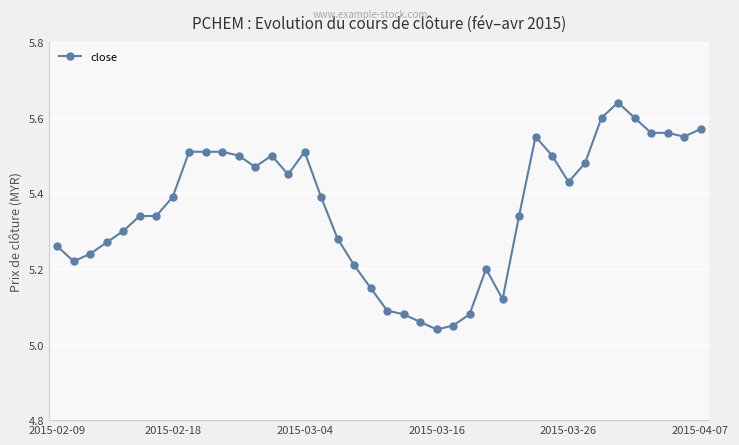

What is the difference between the maximum and minimum values?

0.6